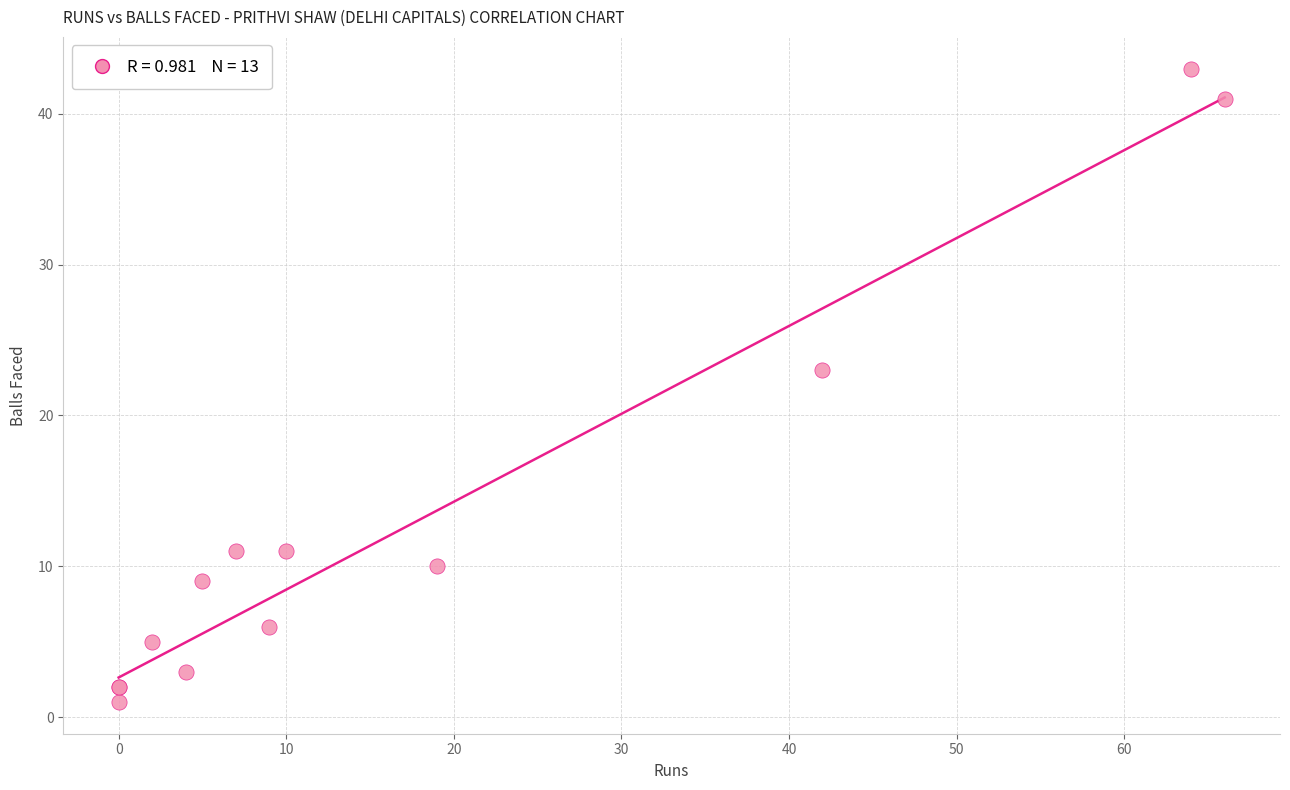

What Y value in the scatter plot is closest to 22?

23